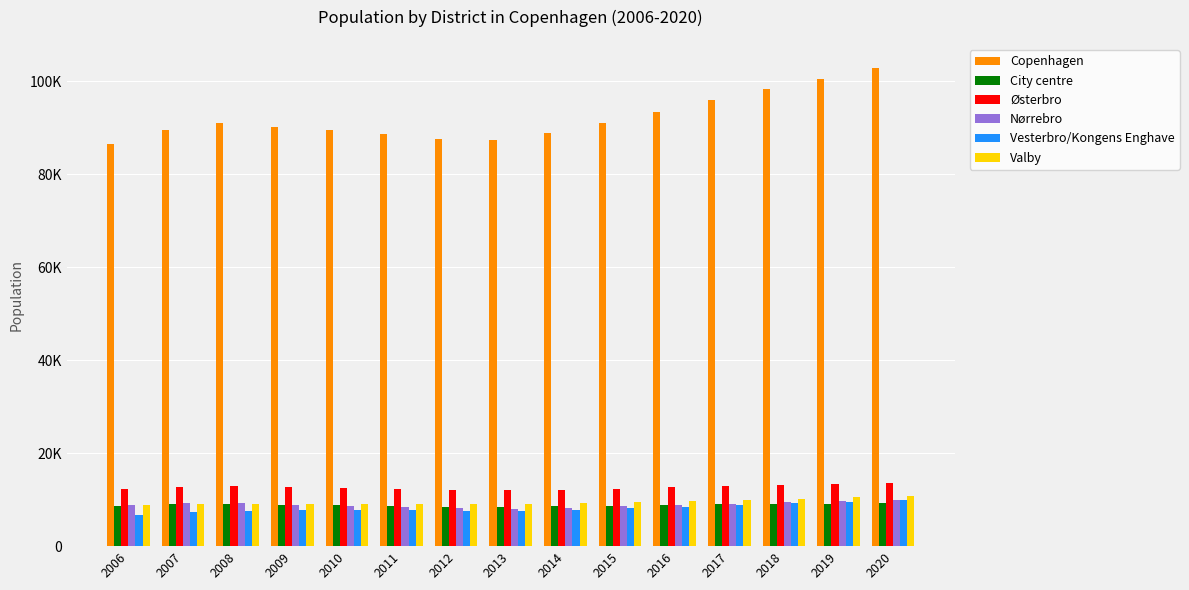

What is the difference between the maximum and minimum values in the Østerbro series?

1508